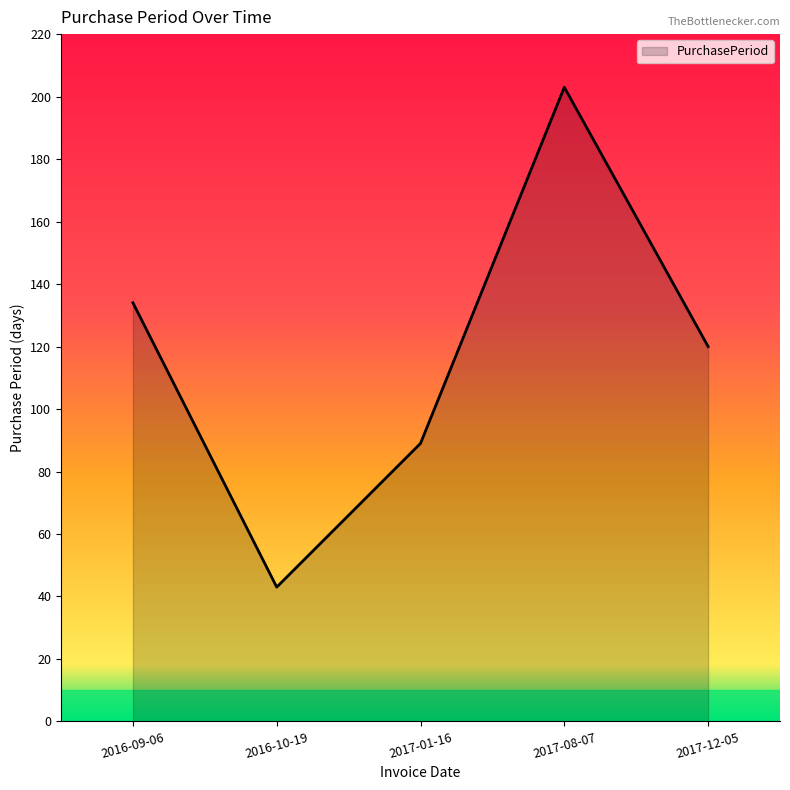

List the labels in order of value, largest first.

2017-08-07, 2016-09-06, 2017-12-05, 2017-01-16, 2016-10-19